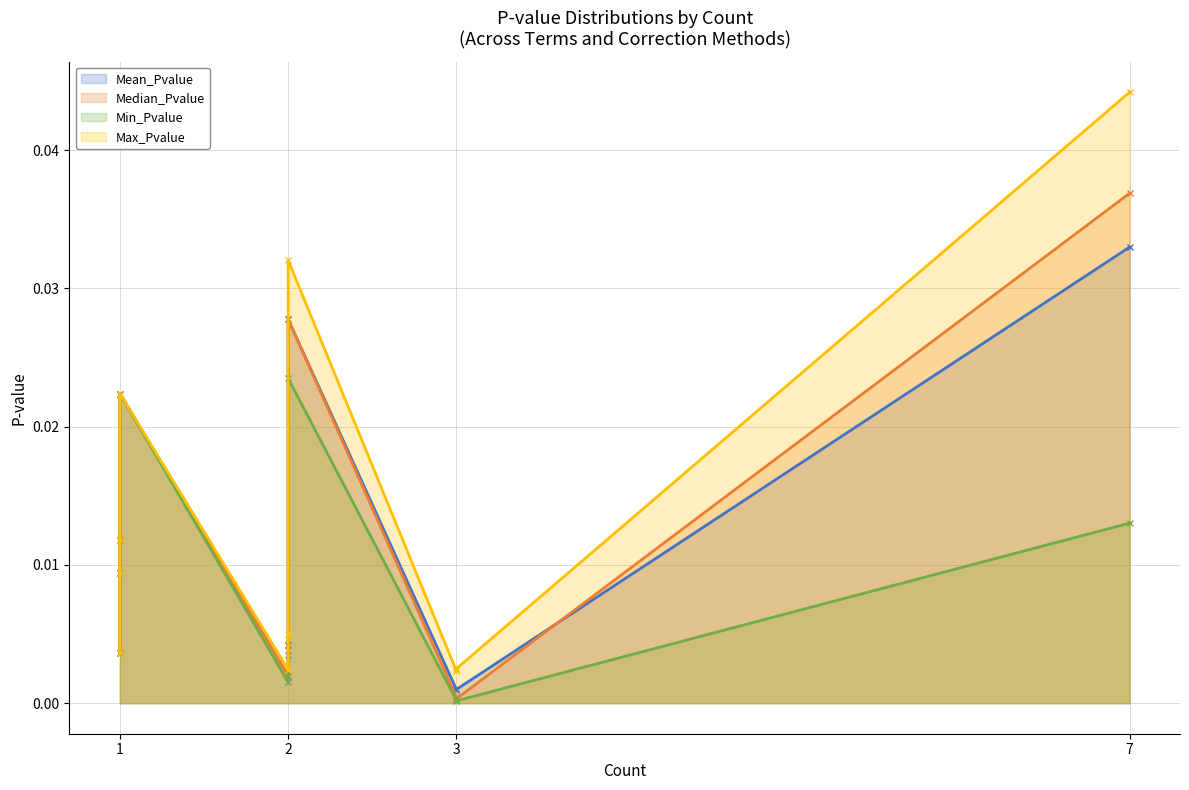

How many interior local valleys does the Min_Pvalue series have?

2